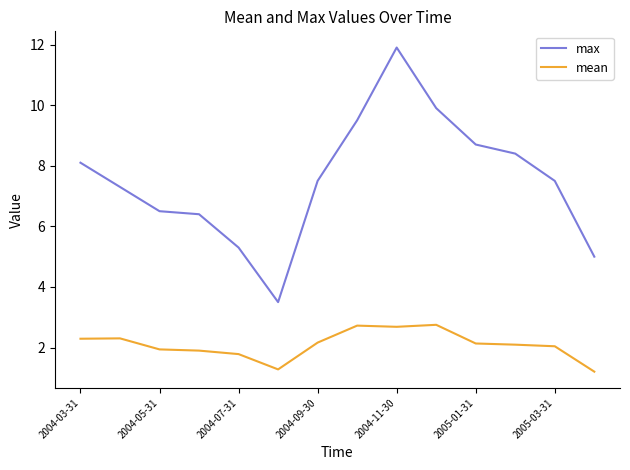

Which series has the widest spread of values?

max